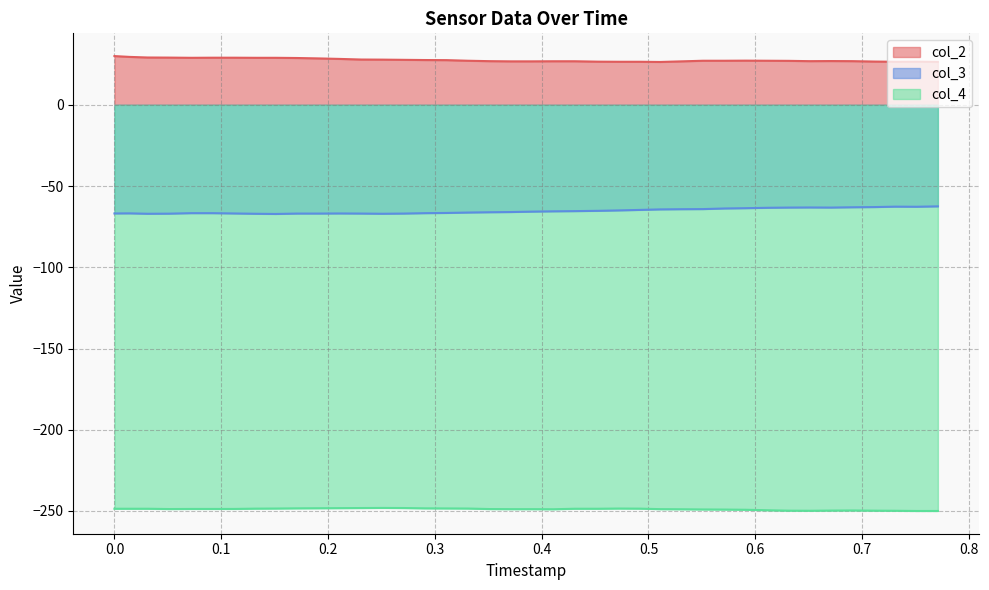

What is the highest value of the col_4 series?

-248.1